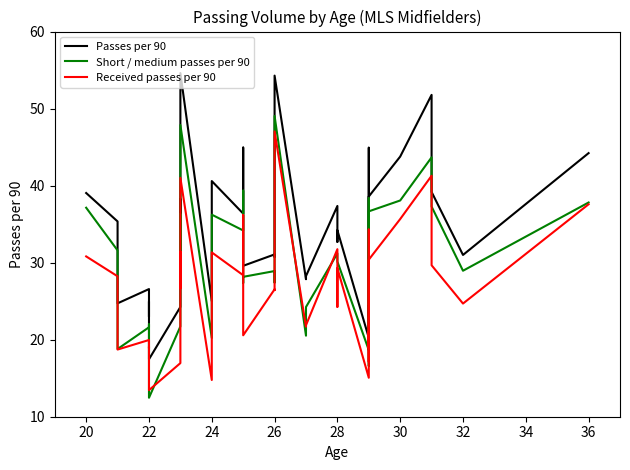

Is it true that Received passes per 90 equals 39.4 at 23?

False